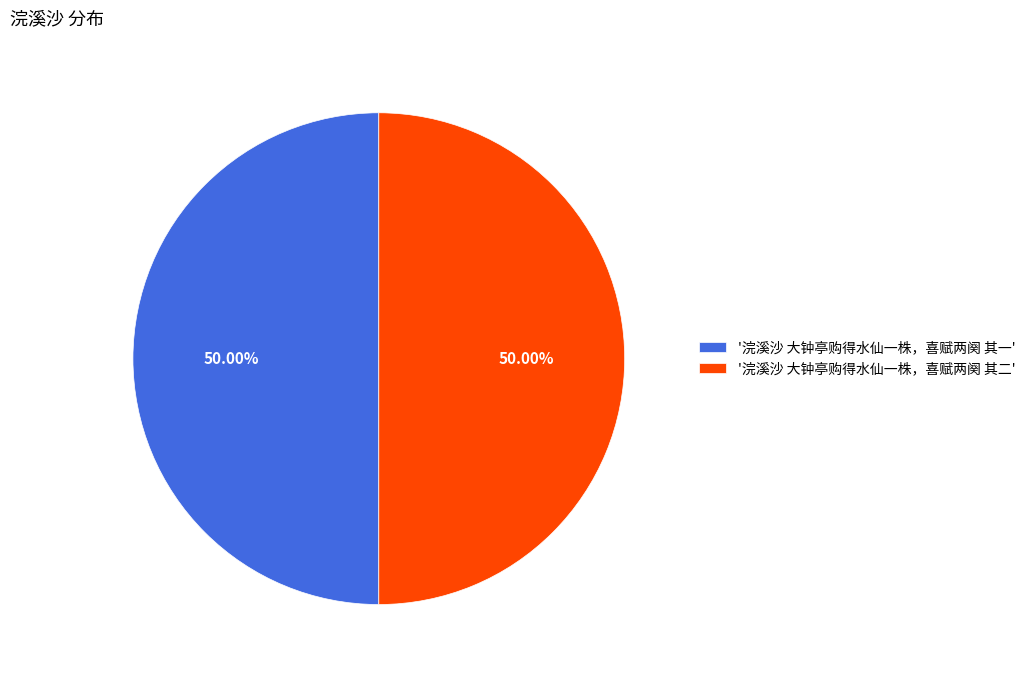

Do '浣溪沙 大钟亭购得水仙一株，喜赋两阕 其一' and '浣溪沙 大钟亭购得水仙一株，喜赋两阕 其二' together represent more than half of the pie?

Yes